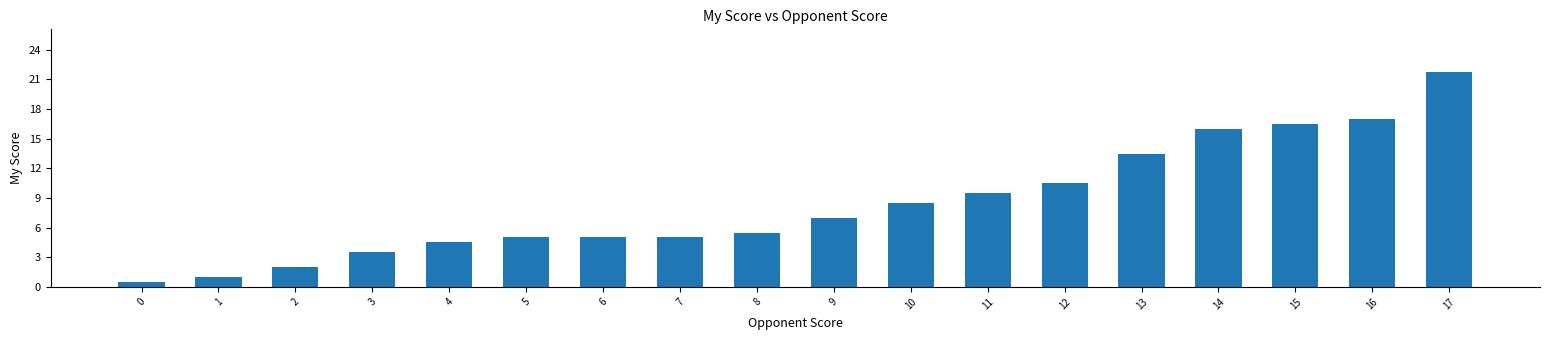

The value at 14 is 6.3. True or false?

False